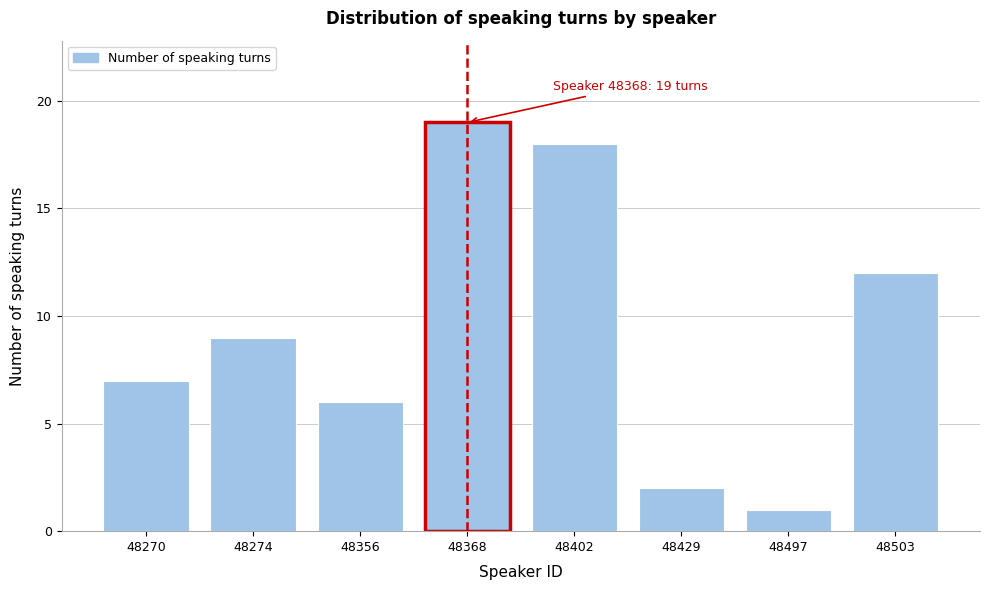

Reading left to right, list all the values displayed in this chart.

48270=7	48274=9	48356=6	48368=19	48402=18	48429=2	48497=1	48503=12